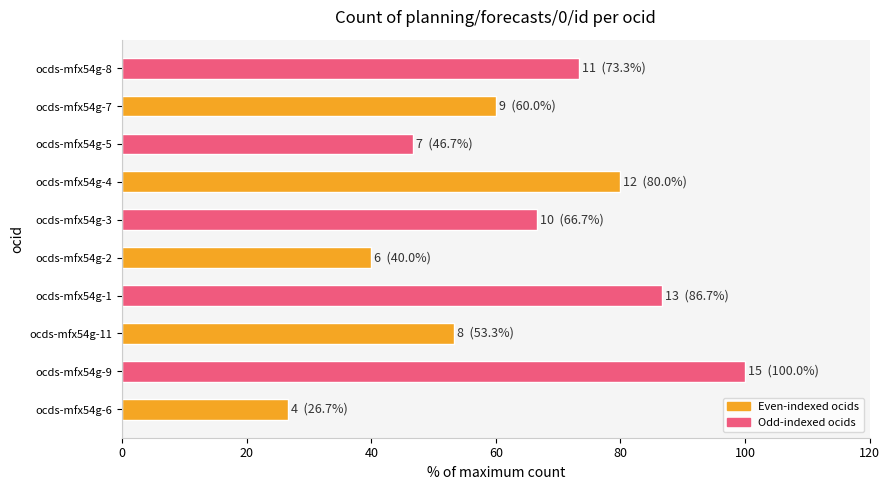

How many categories are shown in the chart?

10